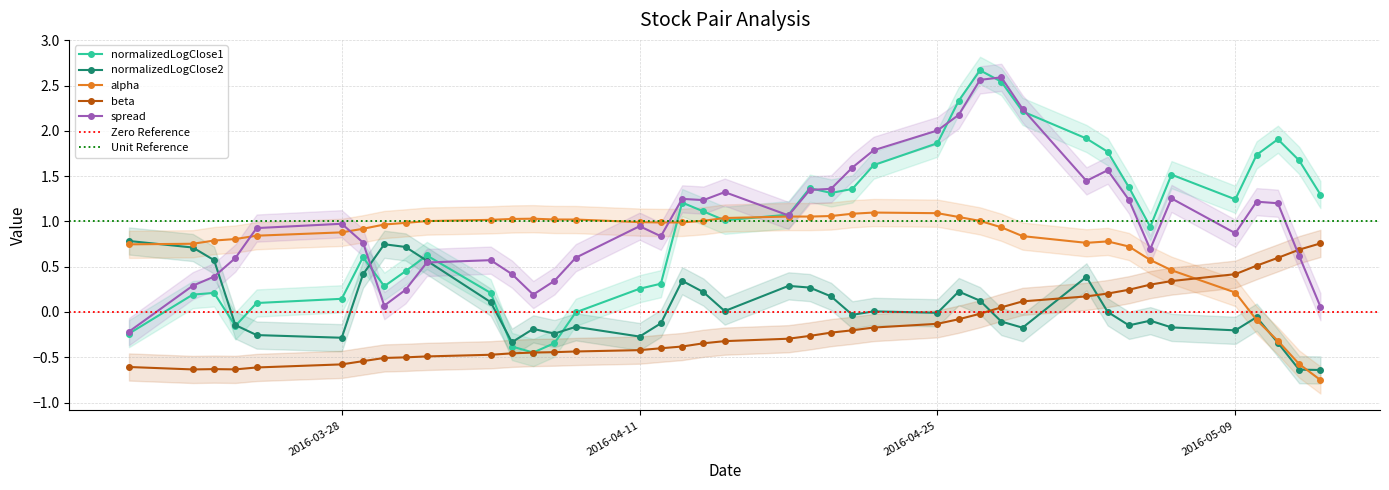

How many series are shown in this chart?

5